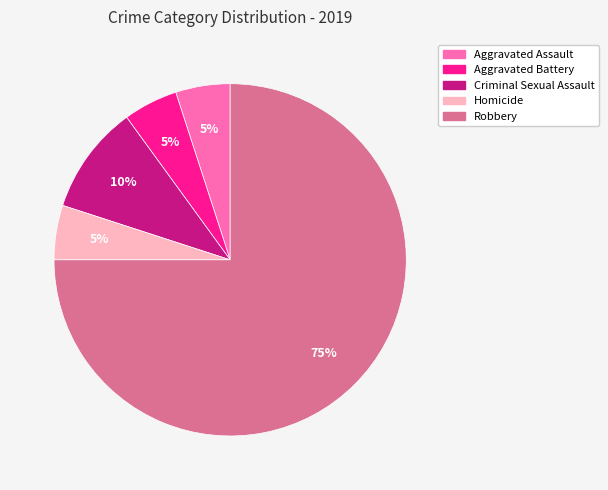

How many slices are in this pie chart?

5